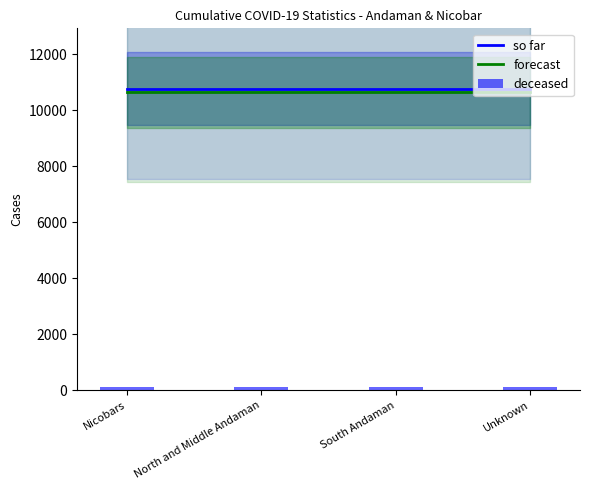

True or false: deceased has a value of 129 at Nicobars.

True